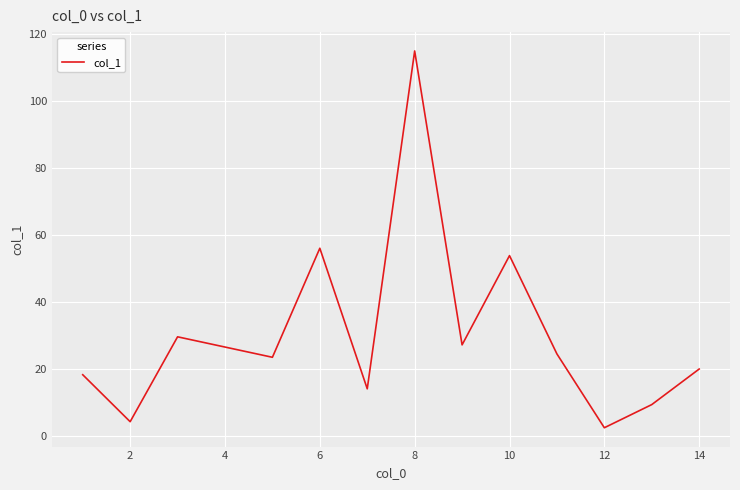

What is the difference between the maximum and minimum values?

112.3